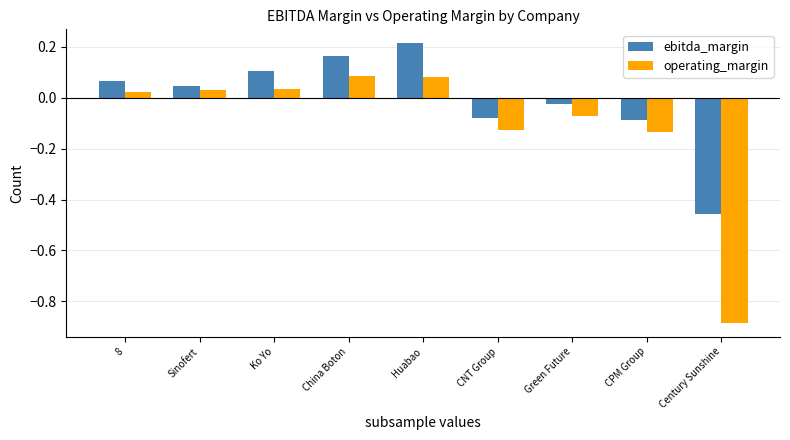

What is the label of the 8th bar from the left?

CPM Group